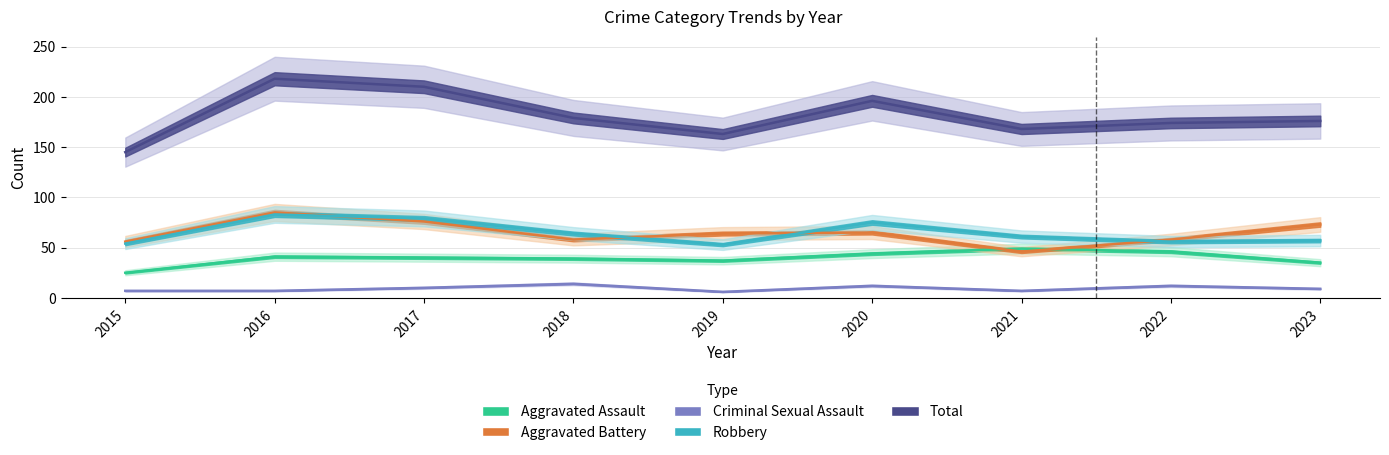

Reading left to right, transcribe all the data shown in this chart.

Aggravated Assault: 2015=25	2016=41	2017=40	2018=39	2019=37	2020=44	2021=49	2022=46	2023=35
Aggravated Battery: 2015=56	2016=85	2017=76	2018=58	2019=64	2020=65	2021=46	2022=58	2023=73
Criminal Sexual Assault: 2015=7	2016=7	2017=10	2018=14	2019=6	2020=12	2021=7	2022=12	2023=9
Robbery: 2015=54	2016=83	2017=79	2018=64	2019=53	2020=75	2021=61	2022=56	2023=57
Total: 2015=145	2016=218	2017=210	2018=179	2019=163	2020=196	2021=168	2022=174	2023=176